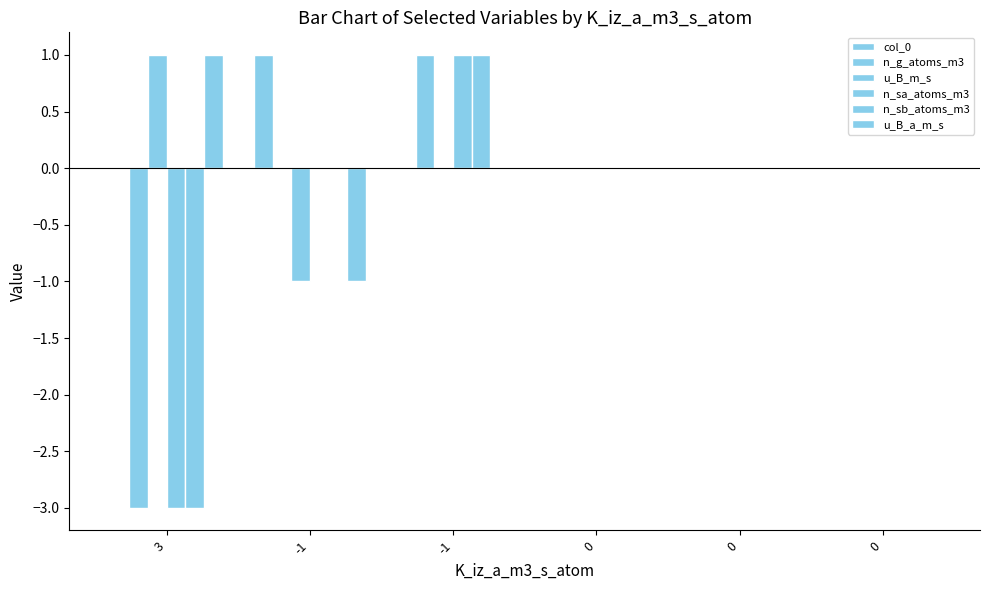

How many groups of bars are there?

6